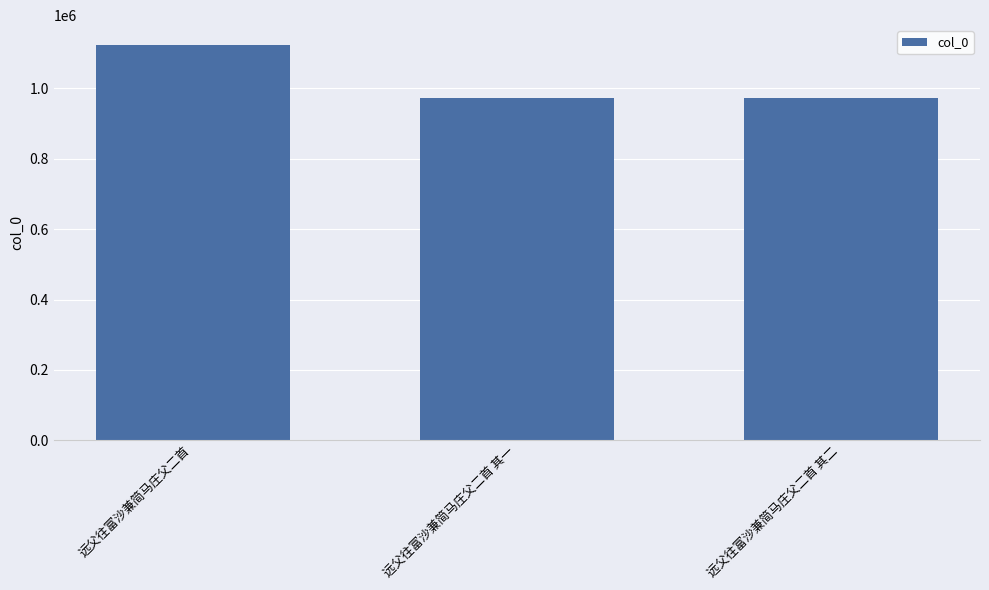

True or false: the data shows 569044 at 远父往富沙兼简马庄父二首 其一.

False